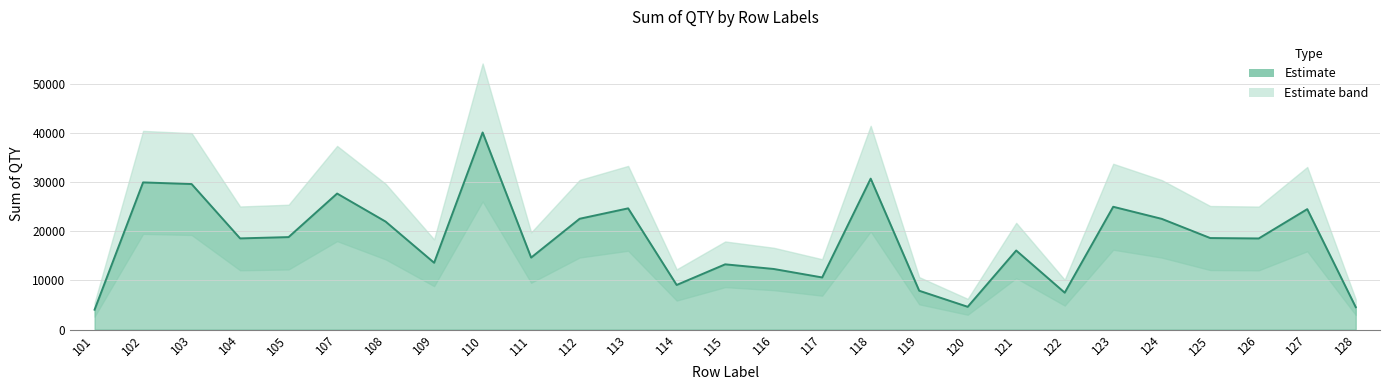

How many lines are shown in the chart?

1